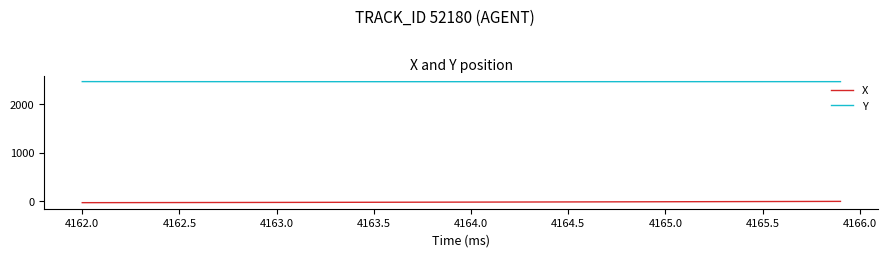

What is the greatest value displayed?

2464.2